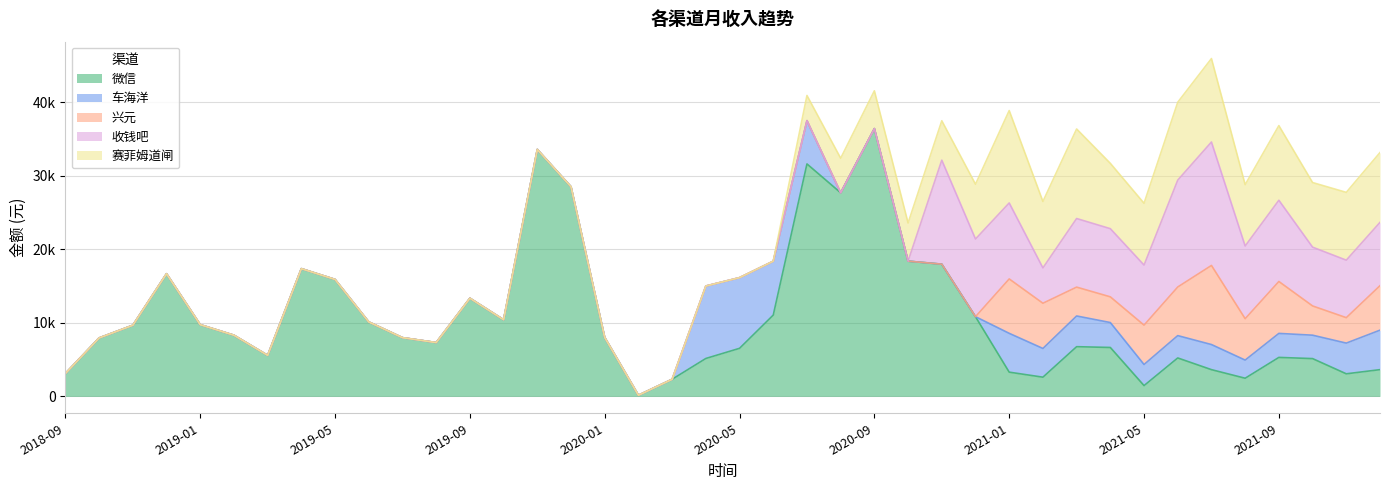

What is the value of the 赛菲姆道闸 point at the 26th from the left?

5185.0